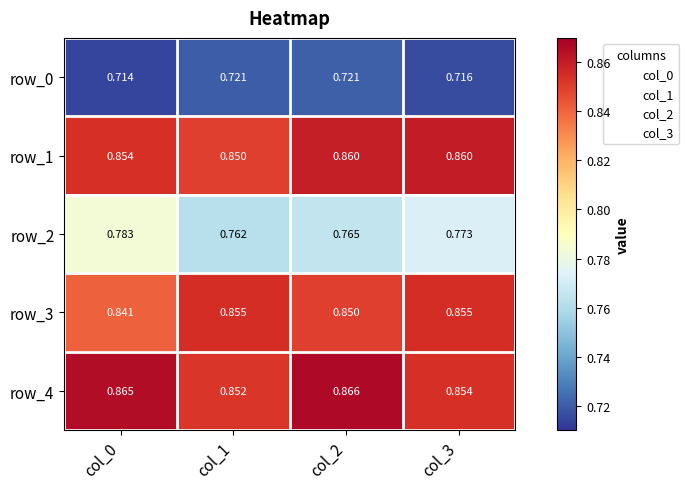

Rank the categories by row_3 value from highest to lowest.

col_3, col_1, col_2, col_0